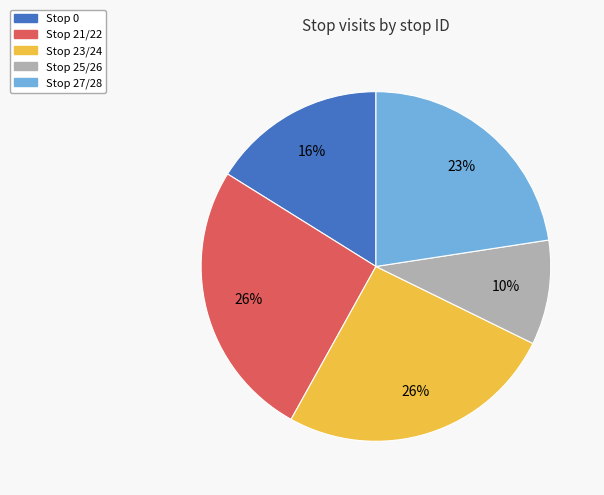

Combined, do Stop 21/22 and Stop 23/24 account for over 50%?

Yes